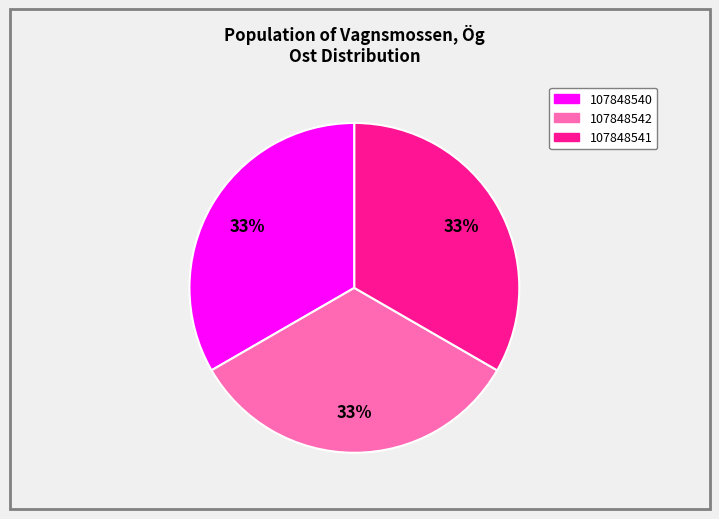

Is there any slice that represents more than half of the pie?

No